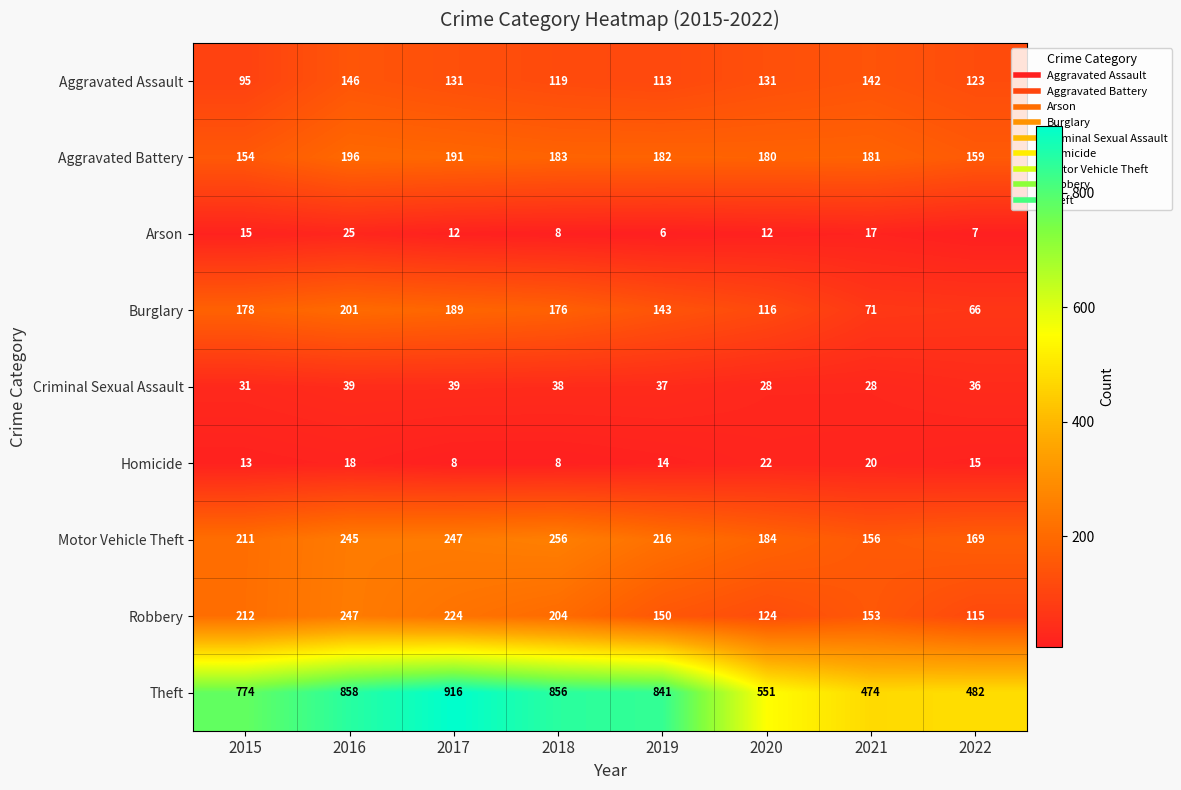

What is the greatest value displayed?

916